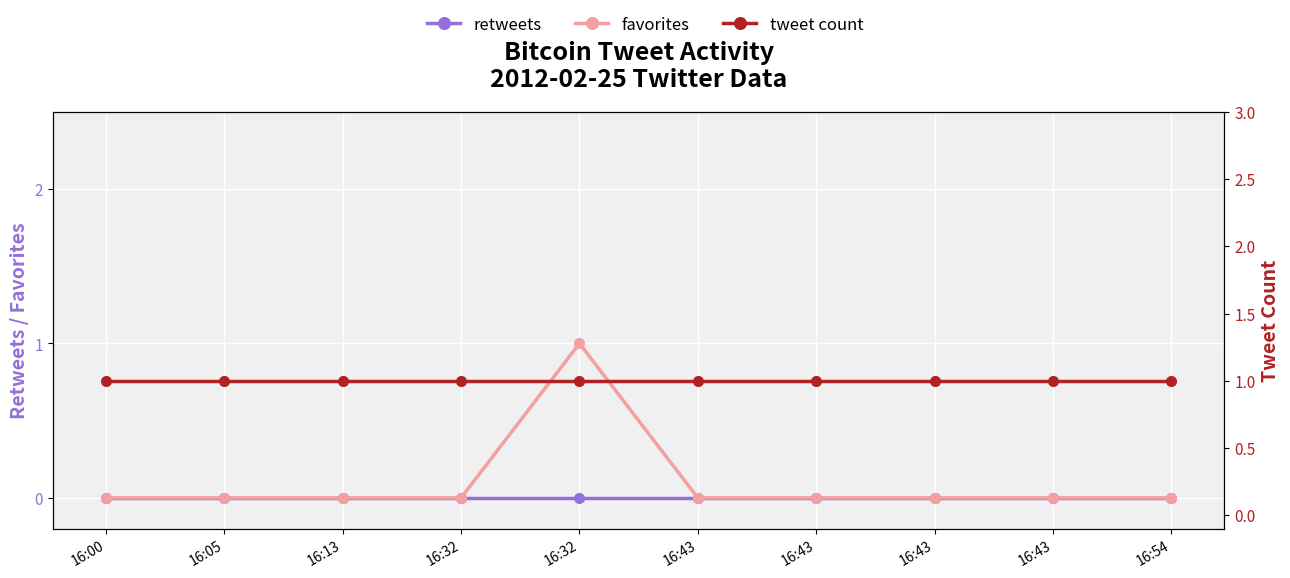

Which category has the lowest value across all series?

16:00